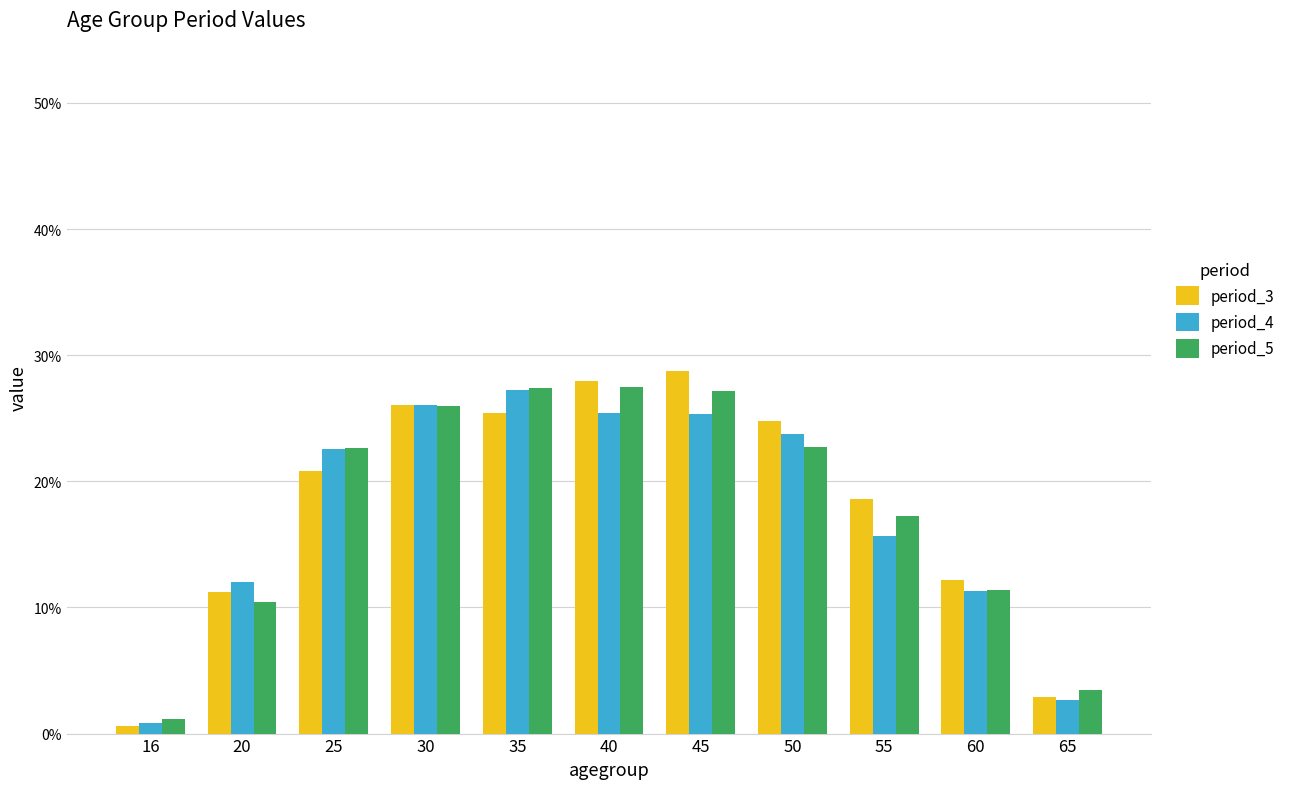

What are all the series names shown in the legend?

period_3, period_4, period_5